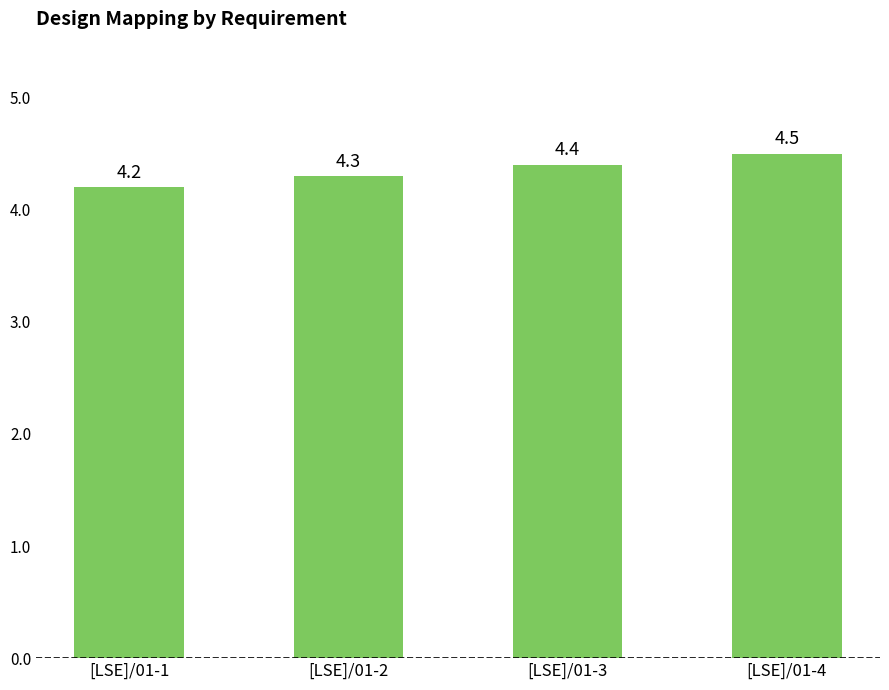

List the labels in order of value, smallest first.

[LSE]/01-1, [LSE]/01-2, [LSE]/01-3, [LSE]/01-4